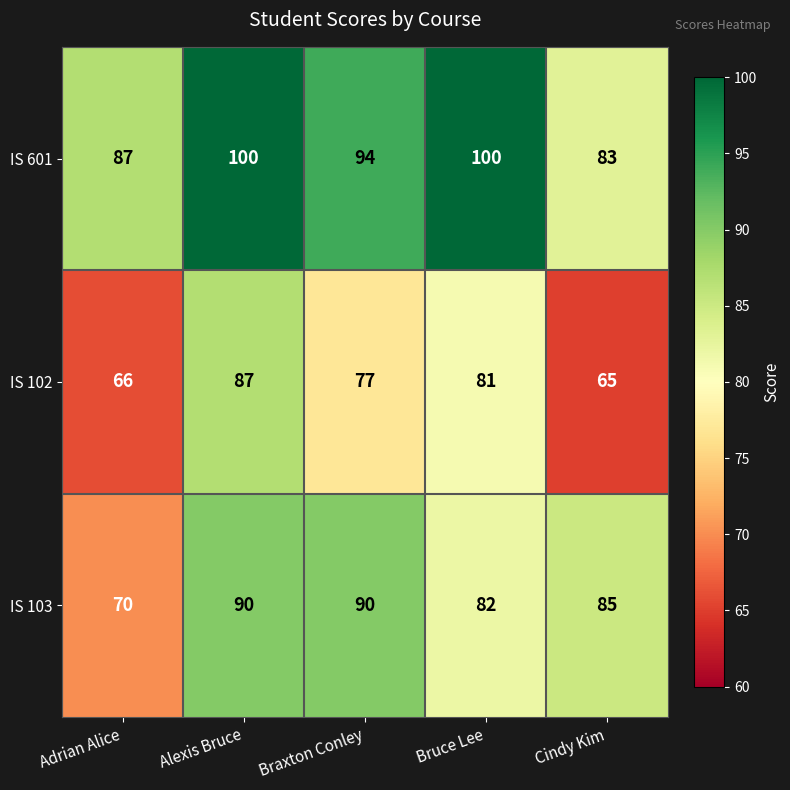

What is the spread (max minus min) of values at Cindy Kim?

20